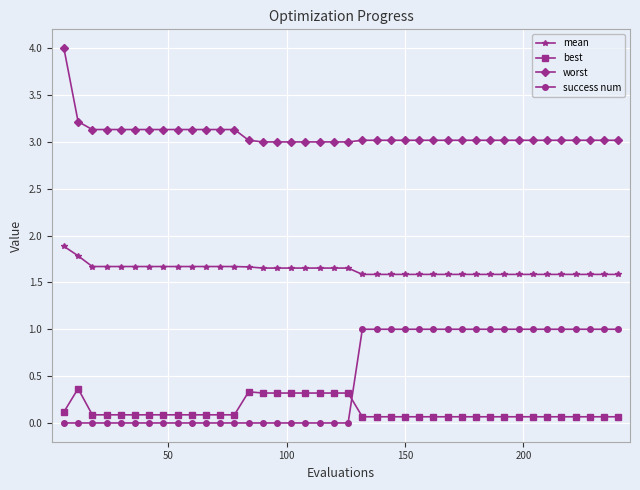

Rank the series by their maximum value, from lowest to highest.

best, success num, mean, worst